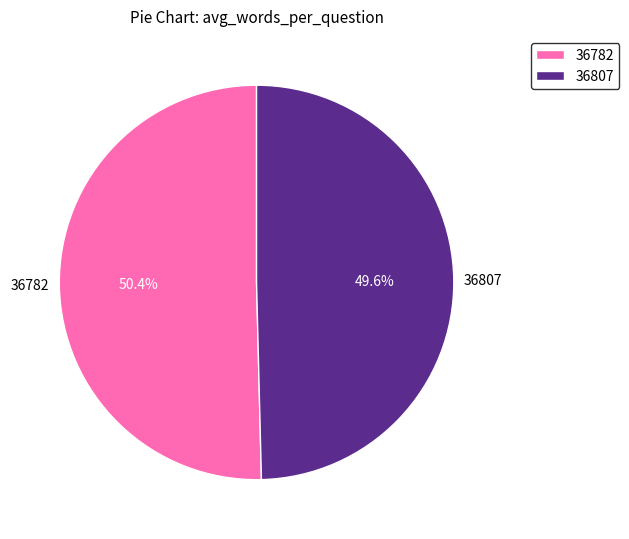

Which slice is the largest?

36782